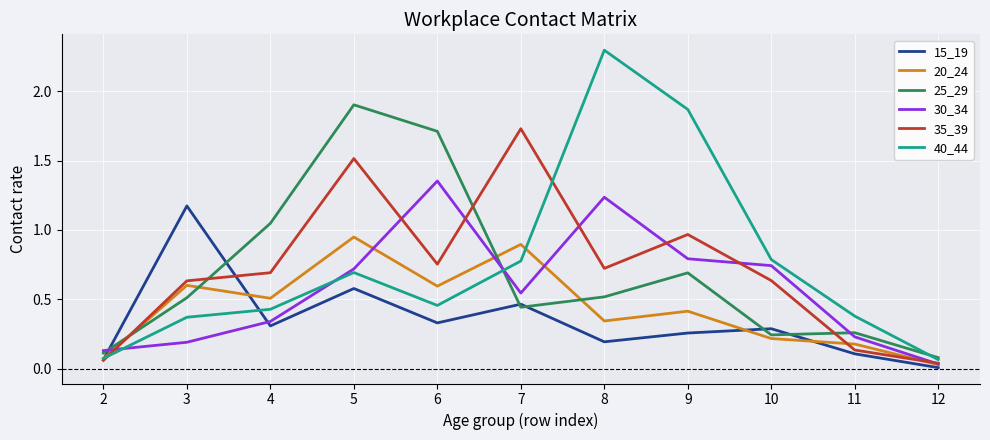

List the series in order of their peak value, lowest first.

20_24, 15_19, 30_34, 35_39, 25_29, 40_44